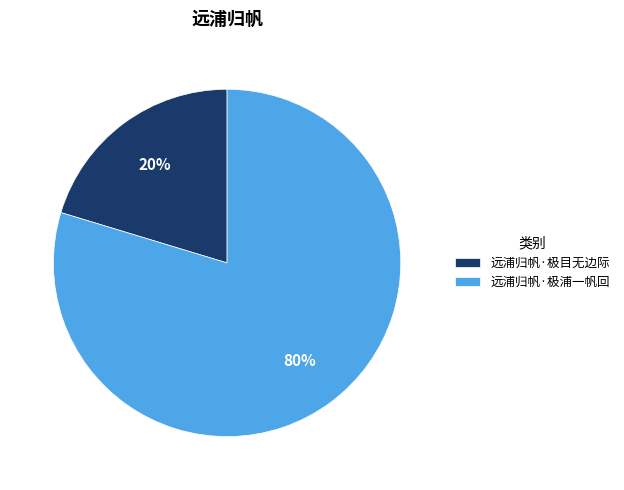

Is the sum of 远浦归帆·极目无边际 and 远浦归帆·极浦一帆回 greater than half?

Yes